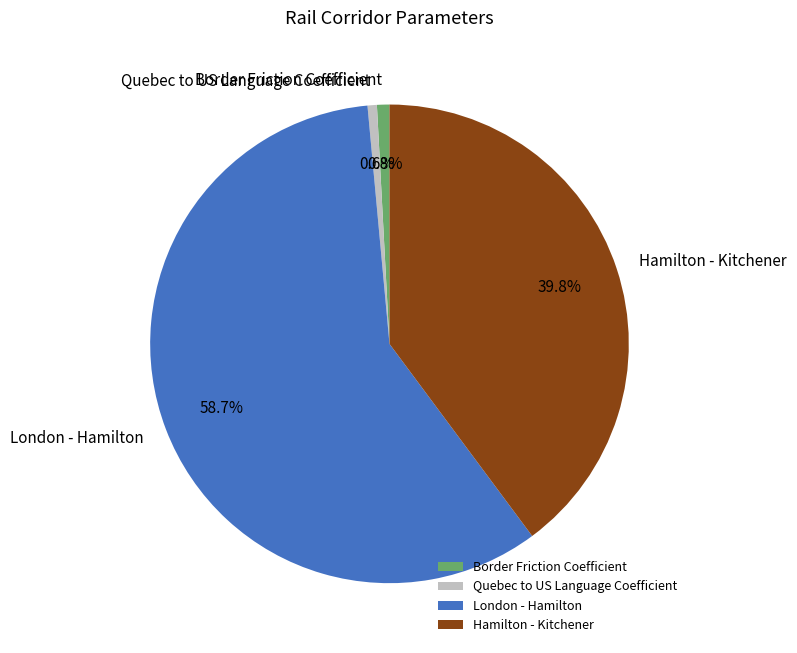

What percentage is the Hamilton - Kitchener slice, to the nearest percent?

40%